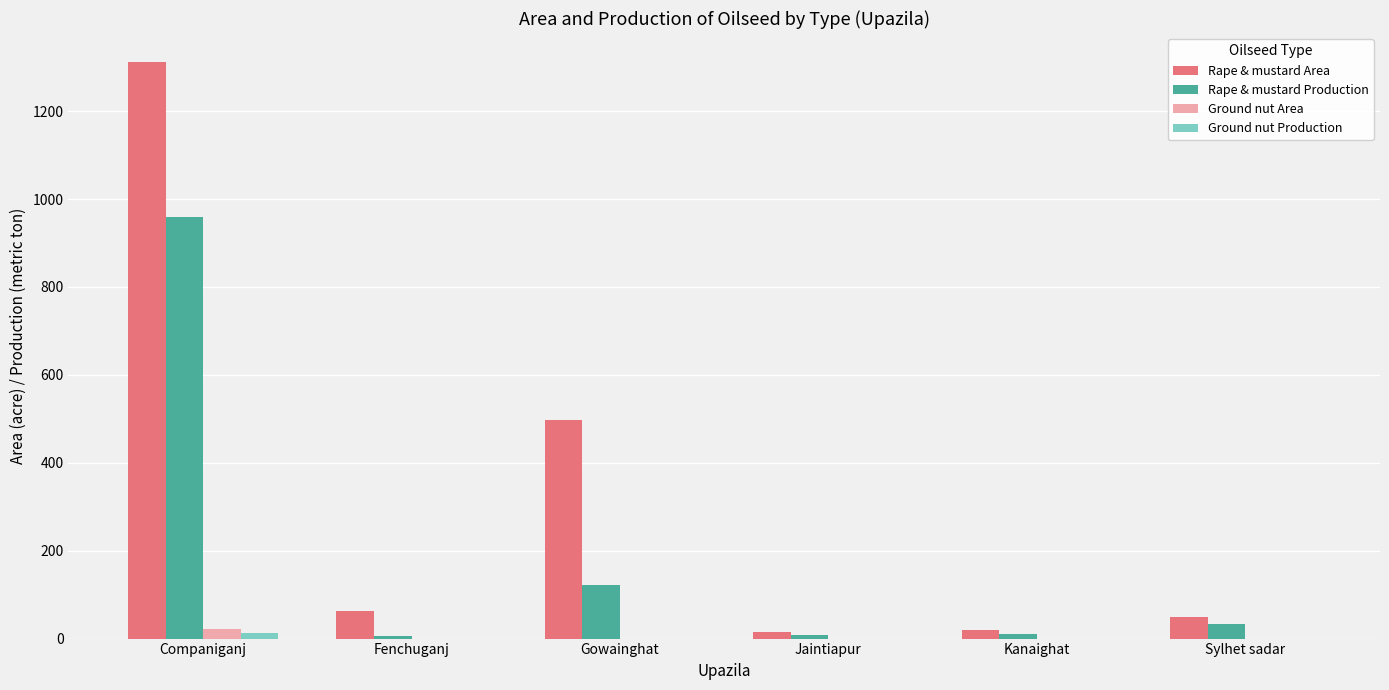

The value of Ground nut Area at Gowainghat is 0. True or false?

True